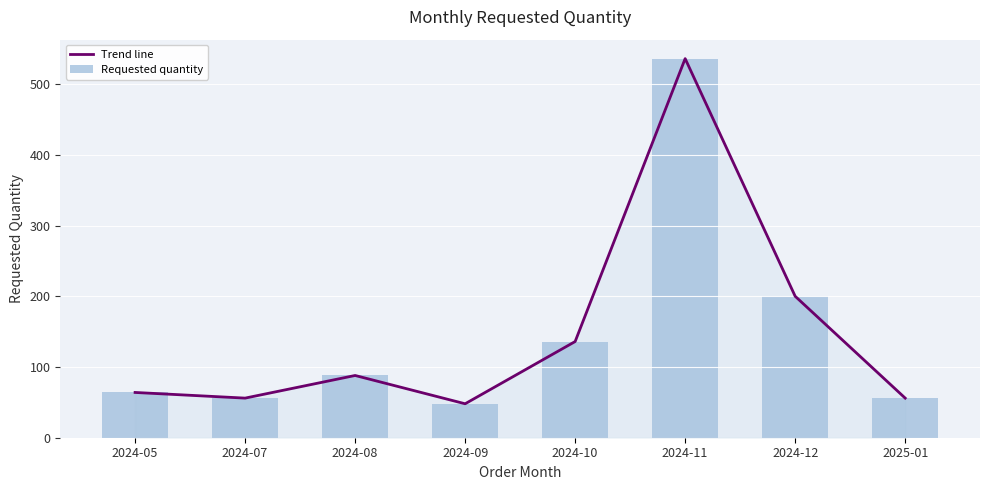

Which series has the widest spread of values?

Trend line